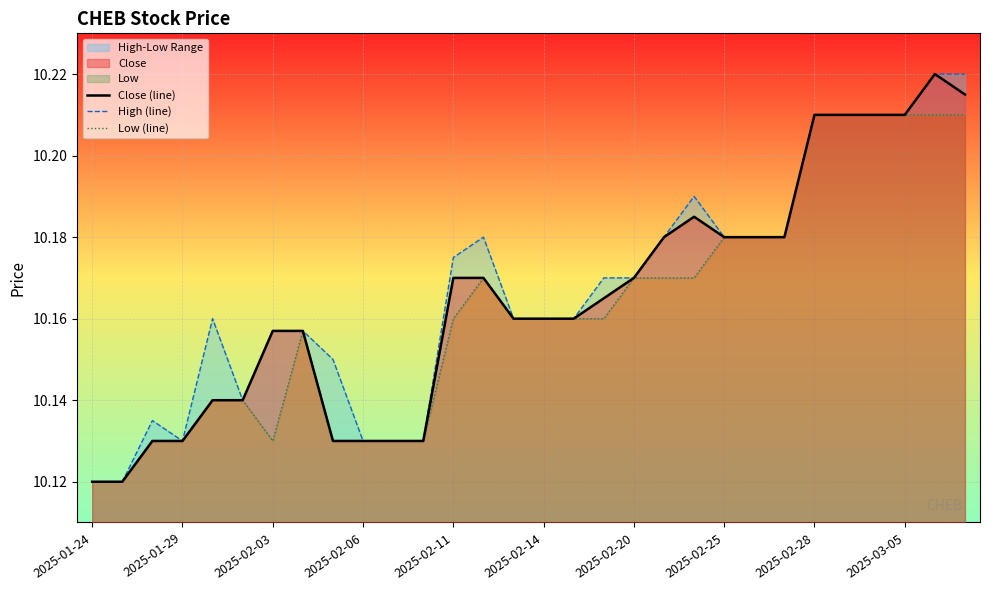

Reading left to right, transcribe all the data shown in this chart.

Close (line): 10.1	10.1	10.1	10.1	10.1	10.1	10.2	10.2	10.1	10.1	10.1	10.1	10.2	10.2	10.2	10.2	10.2	10.2	10.2	10.2	10.2	10.2	10.2	10.2	10.2	10.2	10.2	10.2	10.2	10.2
High (line): 10.1	10.1	10.1	10.1	10.2	10.1	10.2	10.2	10.1	10.1	10.1	10.1	10.2	10.2	10.2	10.2	10.2	10.2	10.2	10.2	10.2	10.2	10.2	10.2	10.2	10.2	10.2	10.2	10.2	10.2
Low (line): 10.1	10.1	10.1	10.1	10.1	10.1	10.1	10.2	10.1	10.1	10.1	10.1	10.2	10.2	10.2	10.2	10.2	10.2	10.2	10.2	10.2	10.2	10.2	10.2	10.2	10.2	10.2	10.2	10.2	10.2